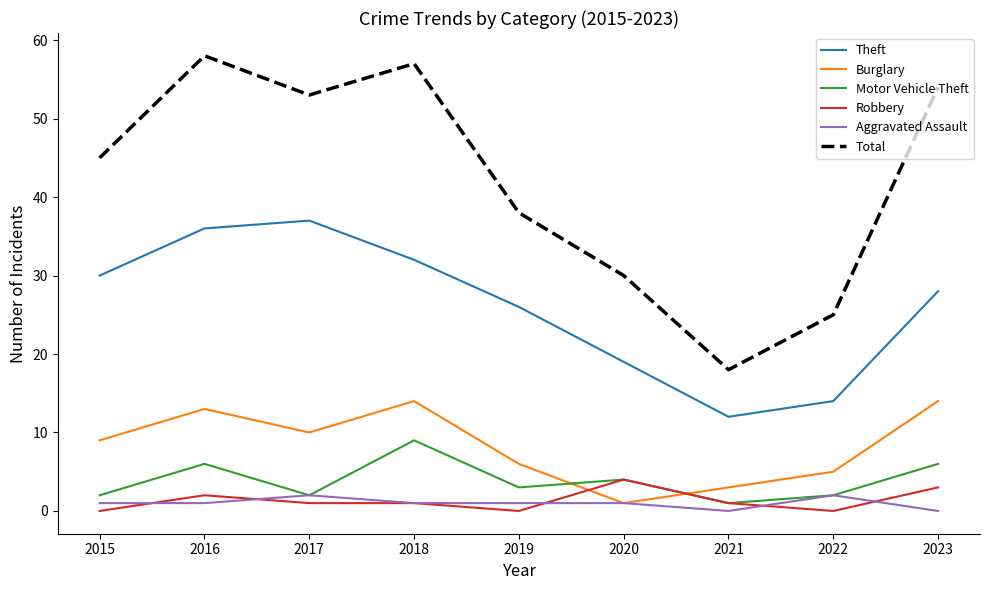

Which series ends up on top after the final intersection of Burglary and Robbery?

Burglary